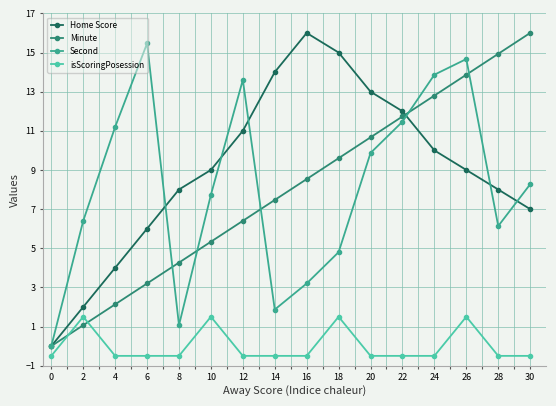

True or false: isScoringPosession and Minute cross at least once.

True